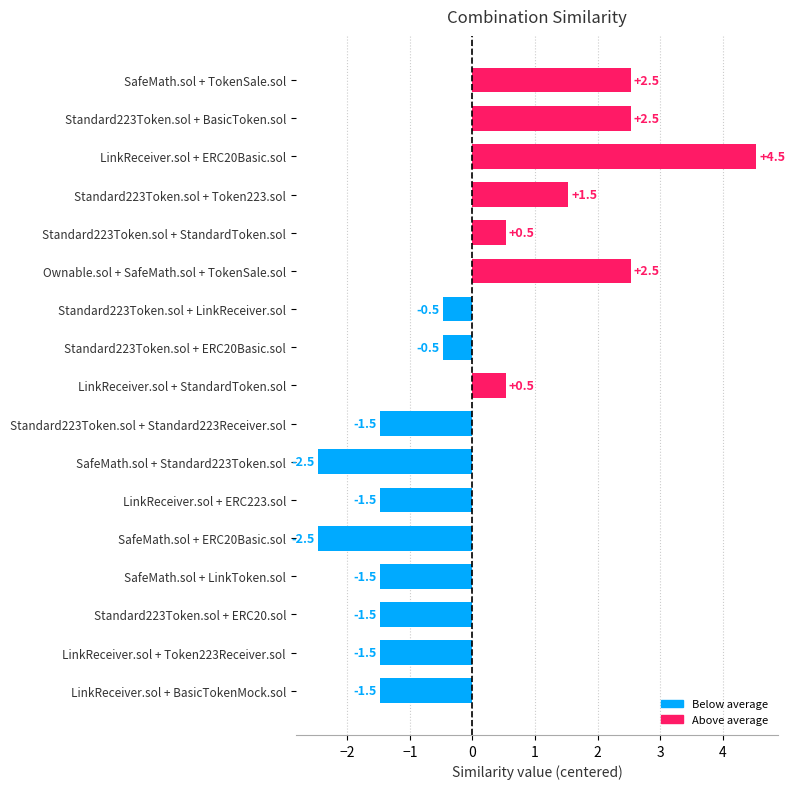

Reading bottom to top, what are all the values shown in this chart?

-1.5	-1.5	-1.5	-1.5	-2.5	-1.5	-2.5	-1.5	0.5	-0.5	-0.5	2.5	0.5	1.5	4.5	2.5	2.5